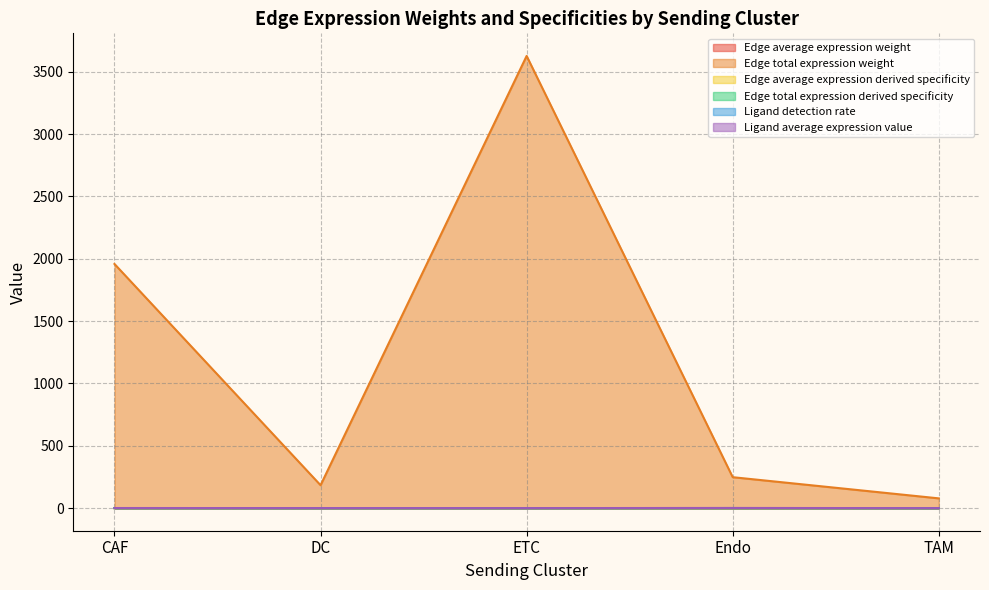

Which series has the largest total across all categories?

Edge total expression weight